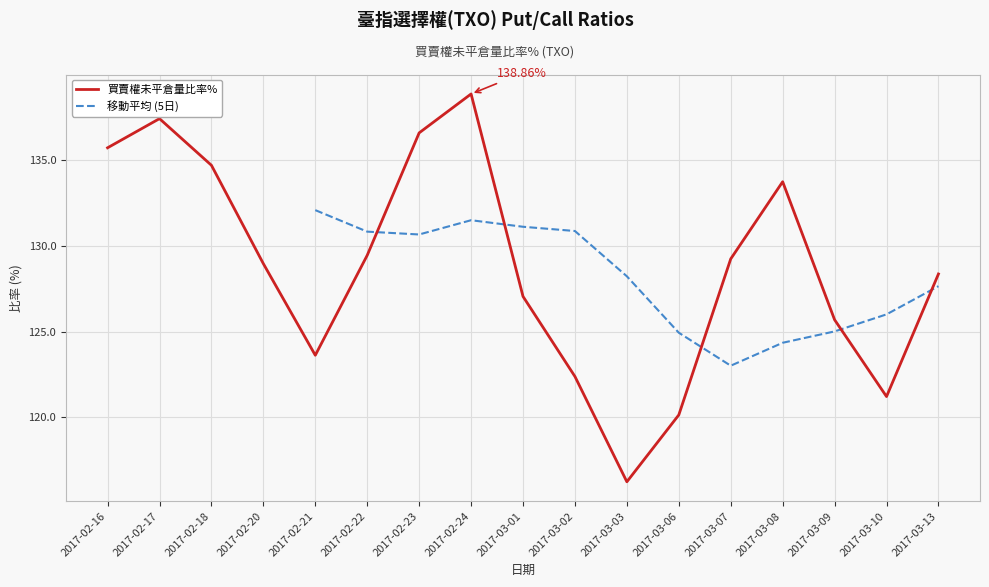

What is the sum of all values?

2189.4